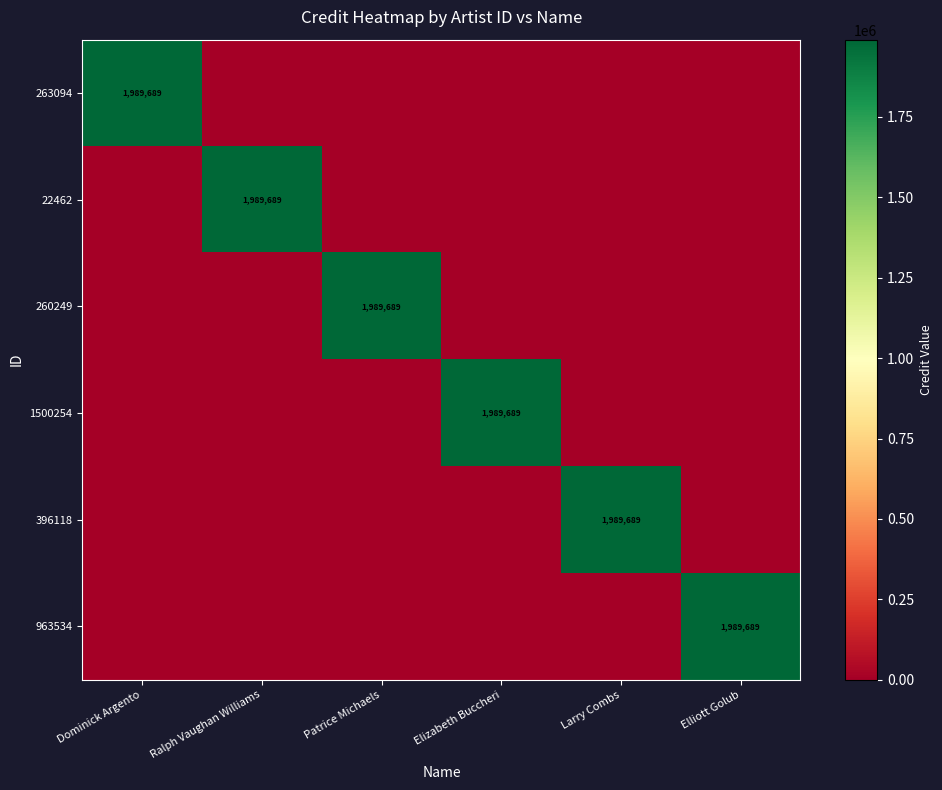

Between Ralph Vaughan Williams and Dominick Argento, which is larger?

Dominick Argento